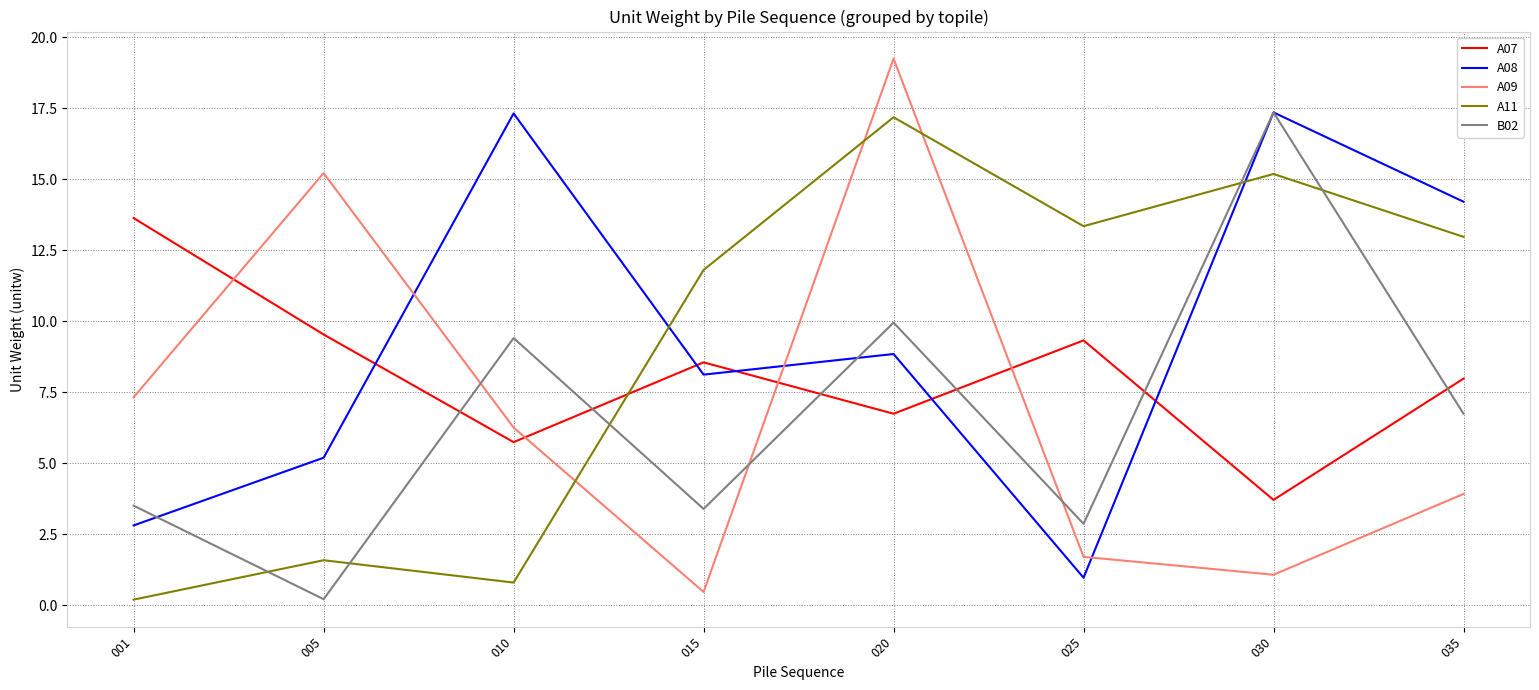

Is this an area chart (filled region under the line)?

No